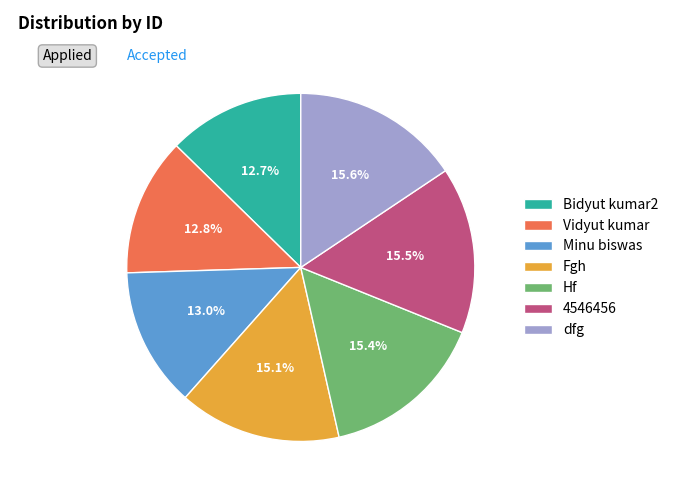

Approximately how many times larger is the value at Hf compared to dfg?

1.0